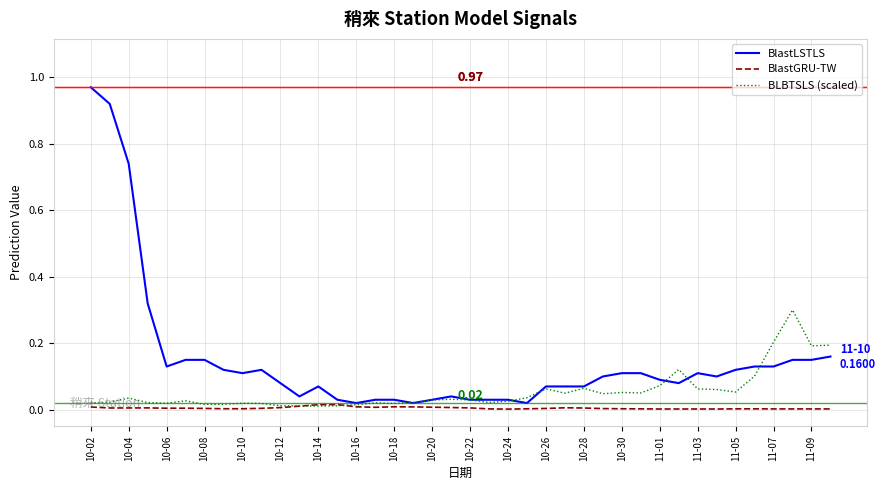

After their last crossing, which series has the higher values: BlastGRU-TW or BLBTSLS (scaled)?

BLBTSLS (scaled)